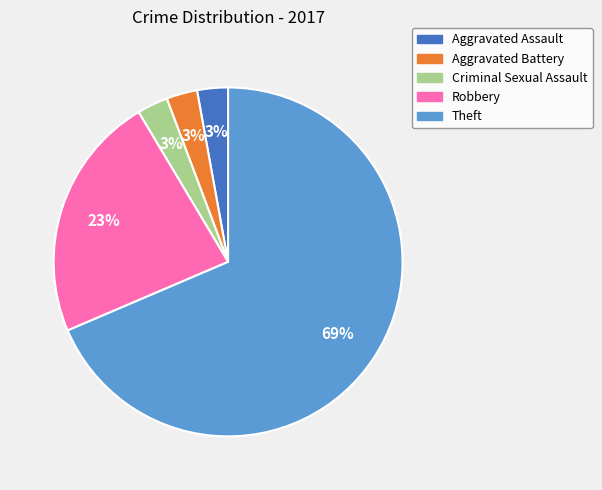

To the nearest percent, what is the average slice percentage?

20%